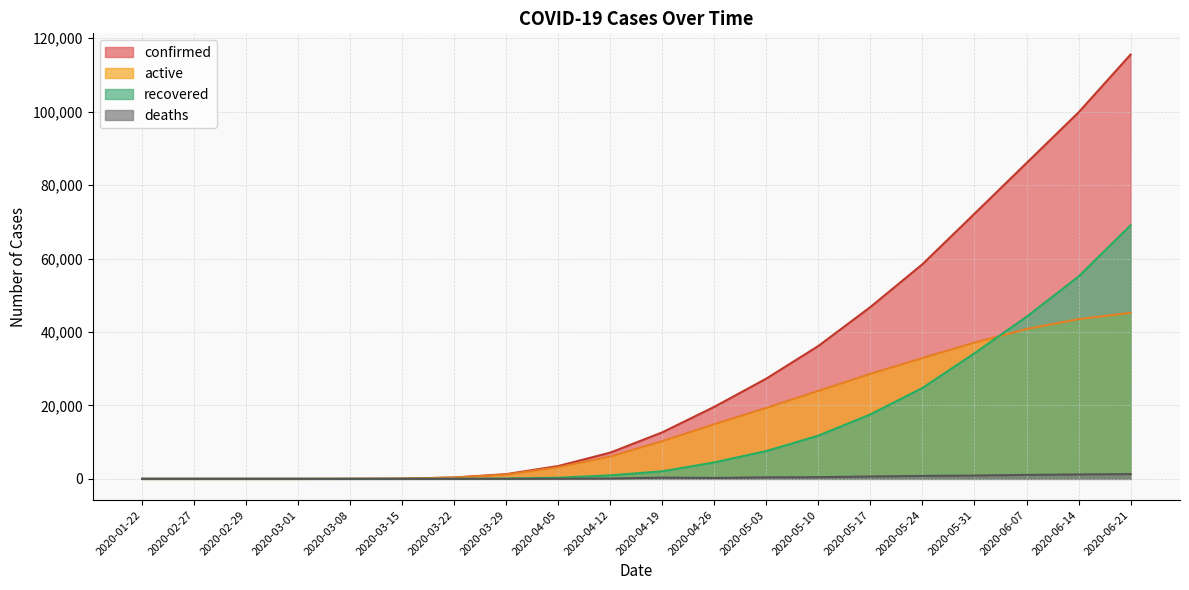

What is the label of the 5th point from the left?

2020-03-08